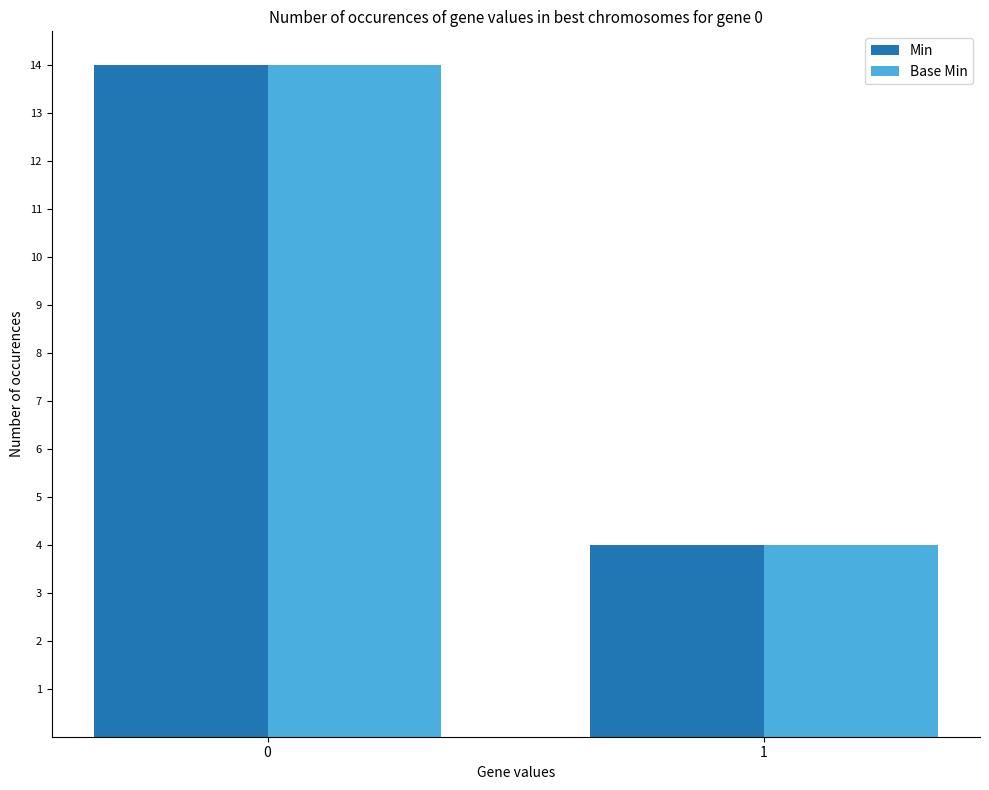

Rank the categories by Min value from highest to lowest.

0, 1